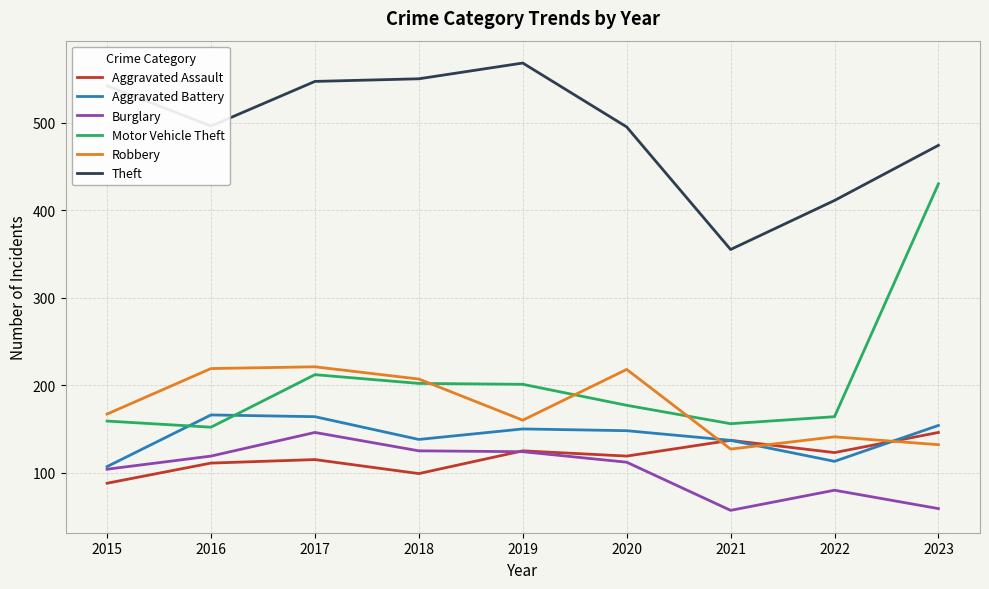

True or false: Aggravated Battery and Theft cross at least once.

False